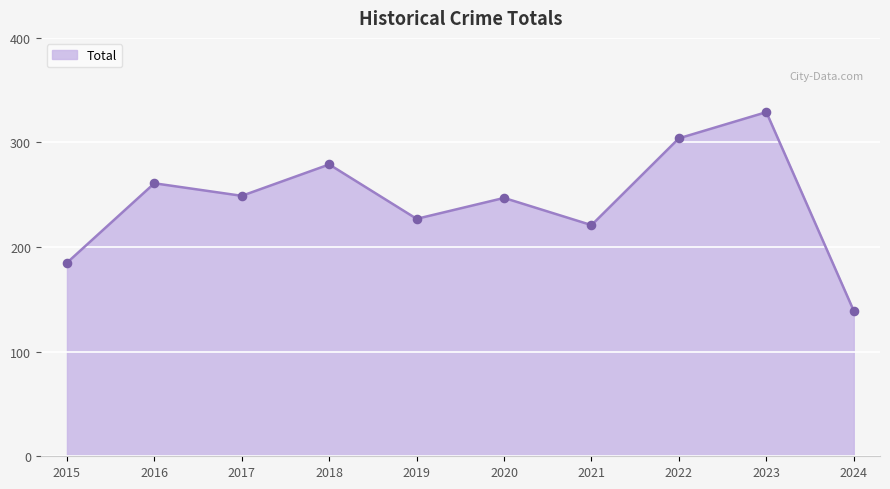

Approximately how many times larger is the value at 2017 compared to 2023?

0.8